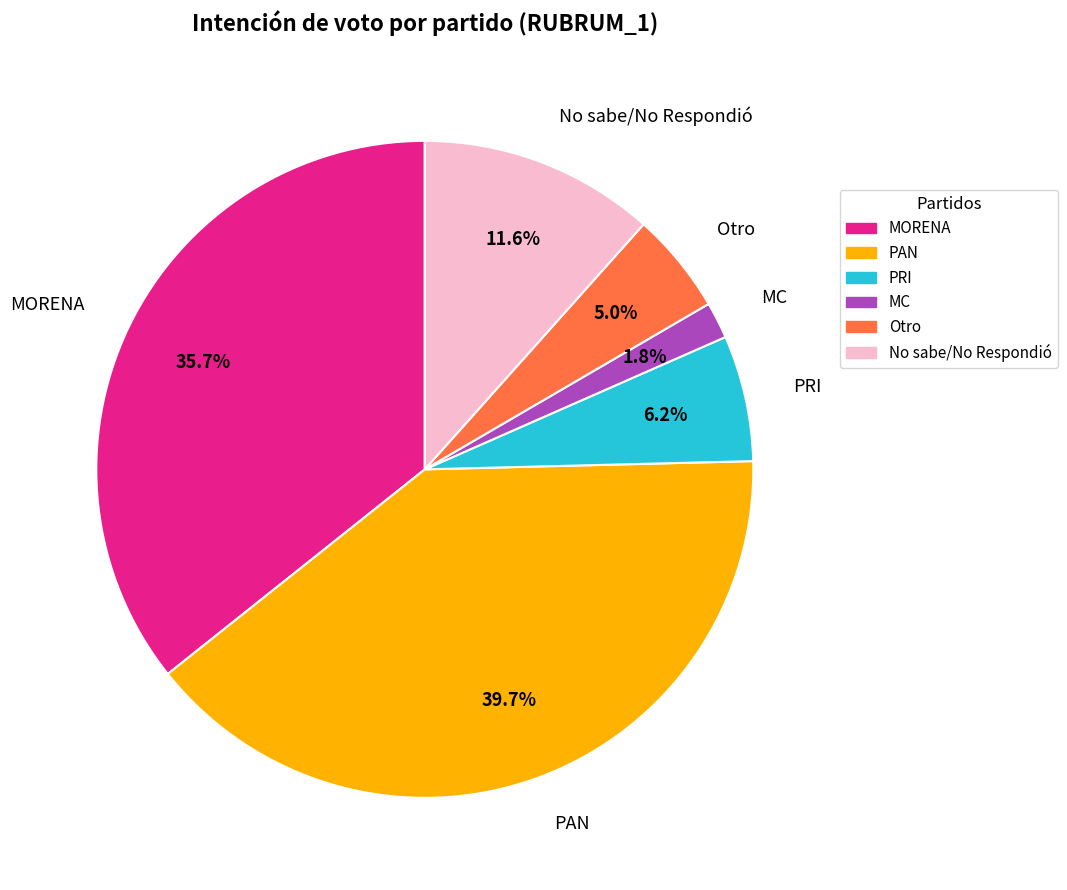

Which slice is the largest?

PAN